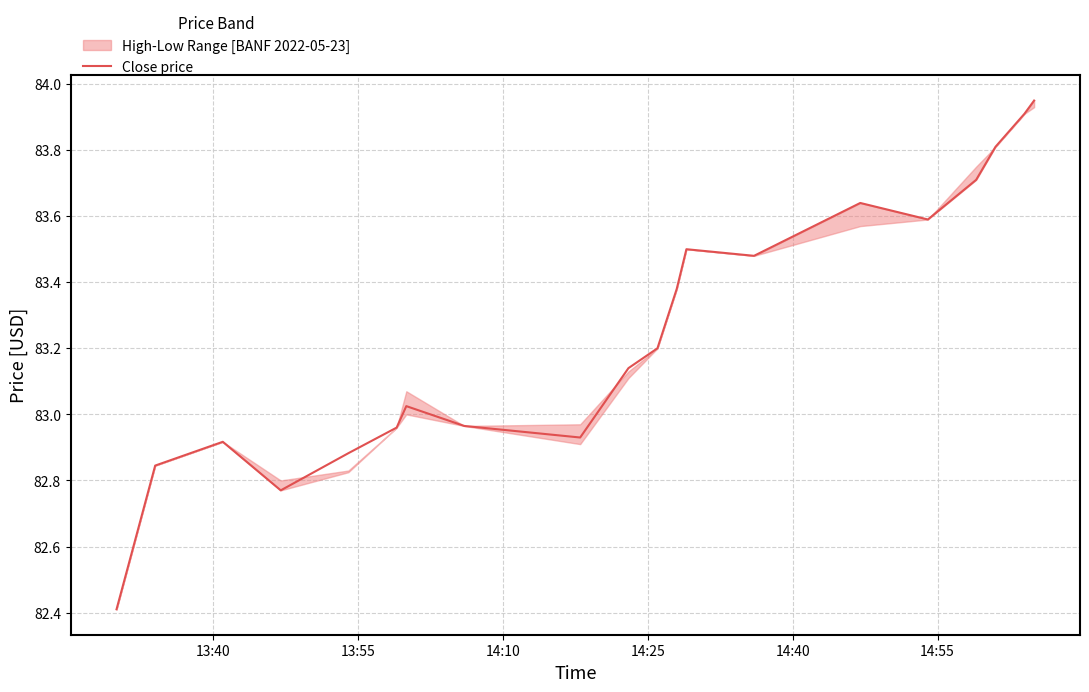

True or false: the data has more than 2 interior local peaks.

True